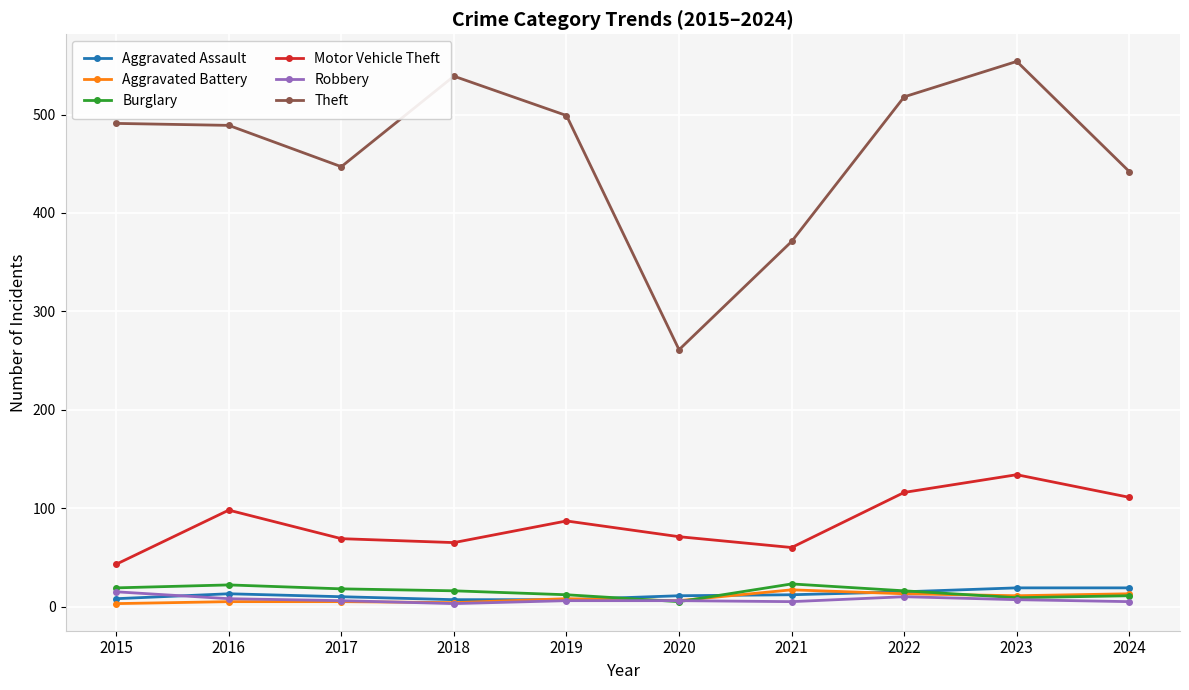

The Motor Vehicle Theft series shows 111 at 2024. True or false?

True